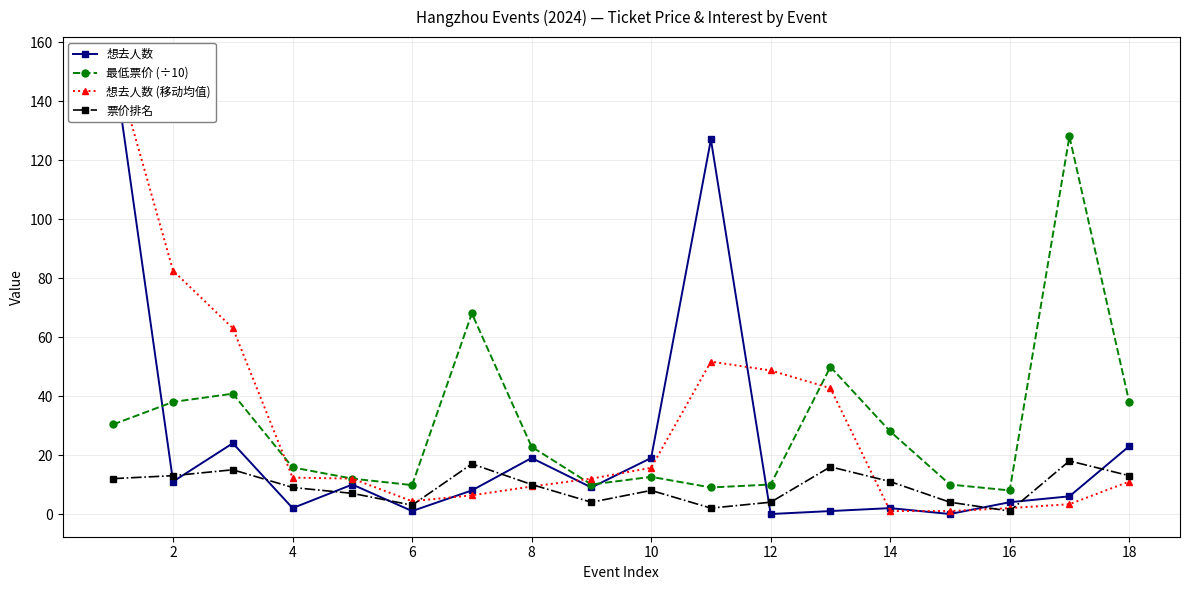

What is the greatest value displayed?

154.0